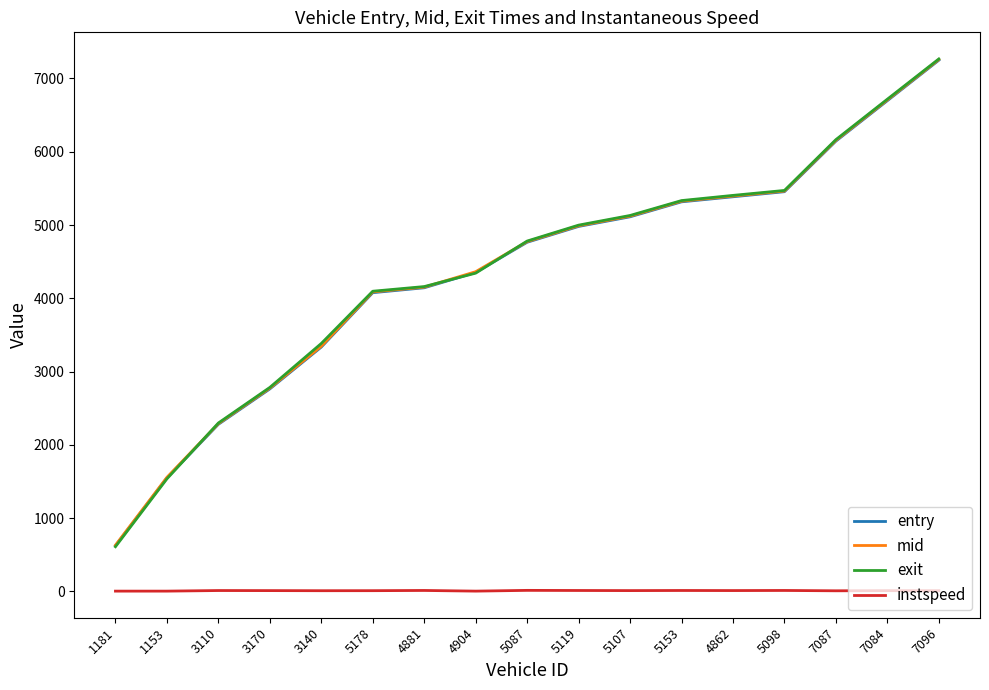

Which series has the widest spread of values?

exit